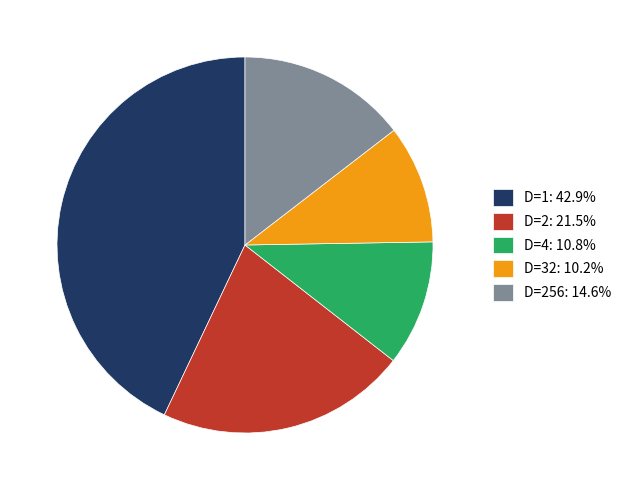

Does any single category account for the majority?

No